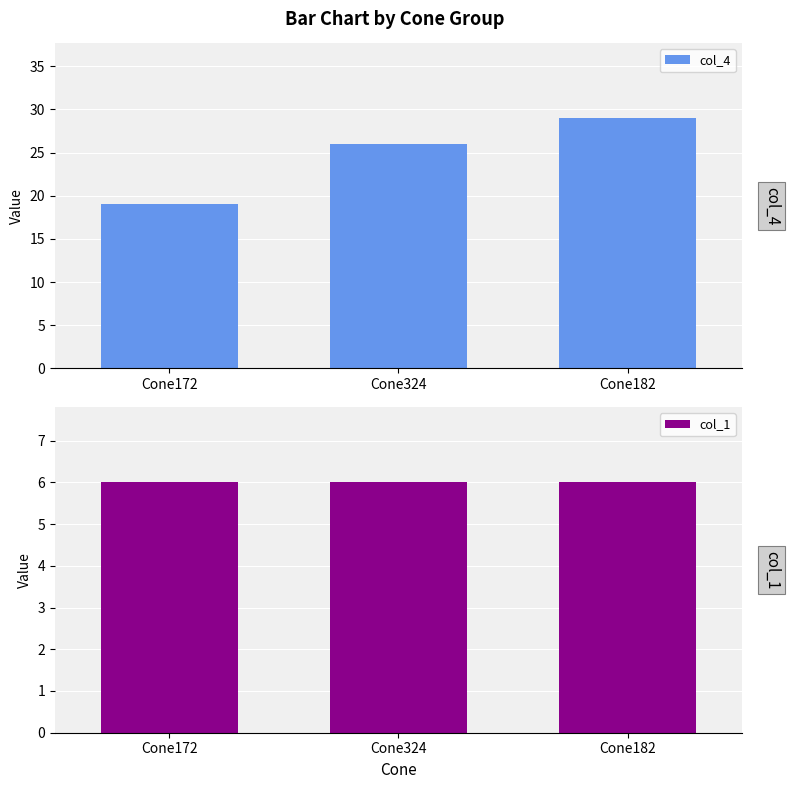

Which label corresponds to the smallest value in the chart?

Cone172